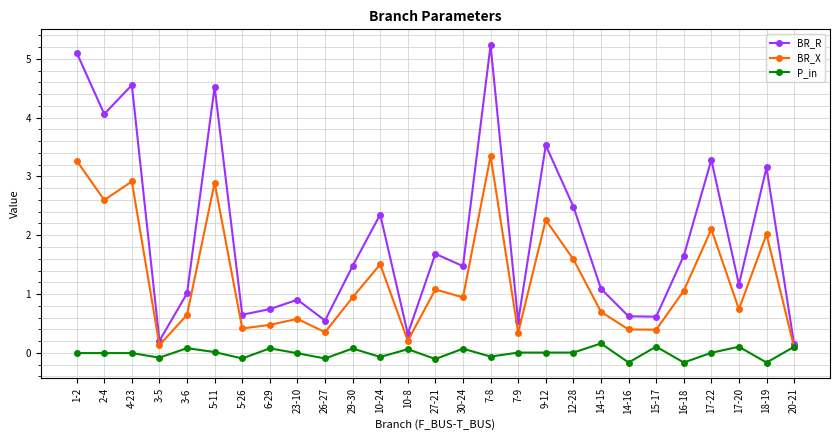

True or false: P_in has a value of 0.1 at 29-30.

True